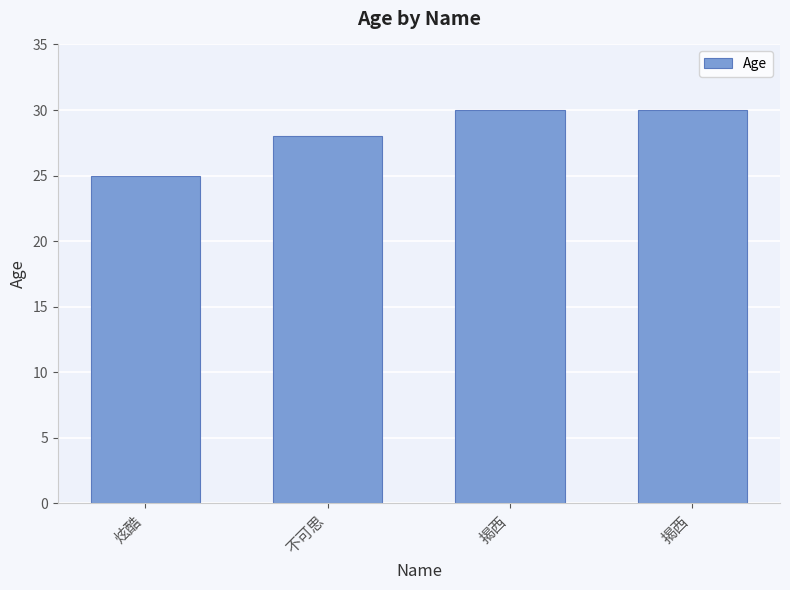

Rank the categories by value from lowest to highest.

炫酷, 不可思, 揭西, 揭西